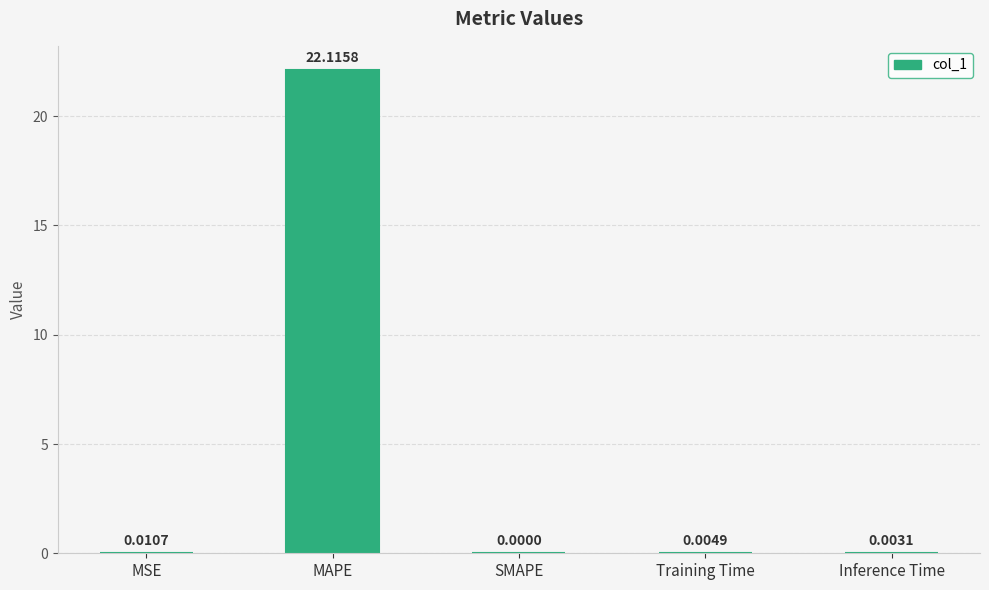

The value at Inference Time is 0.0. True or false?

True